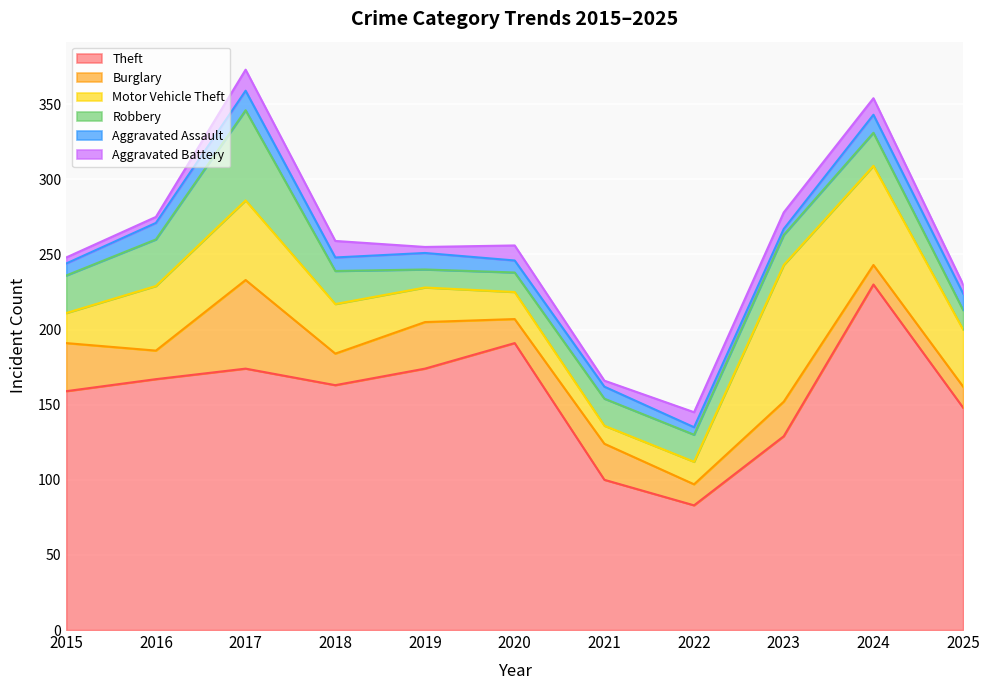

List the labels in order of Aggravated Assault value, largest first.

2017, 2024, 2016, 2019, 2025, 2018, 2015, 2020, 2021, 2022, 2023